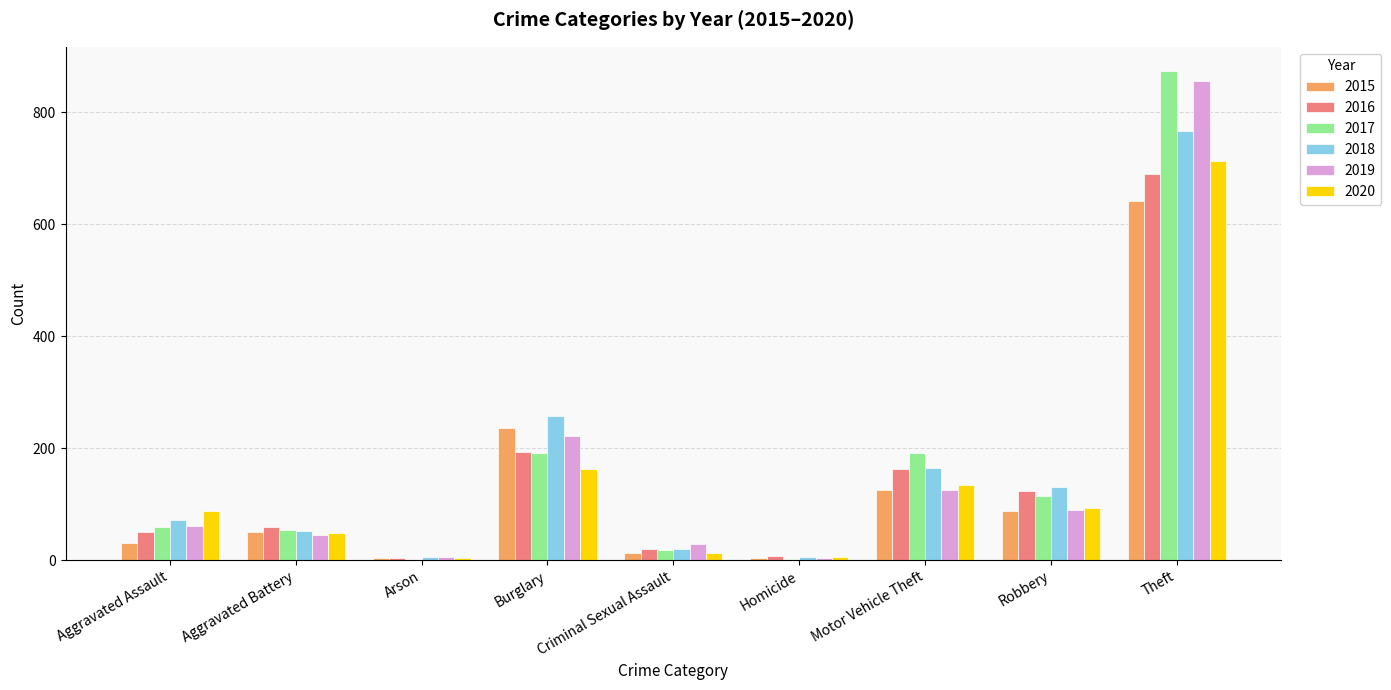

True or false: 2019 has a value of 45 at Aggravated Battery.

True